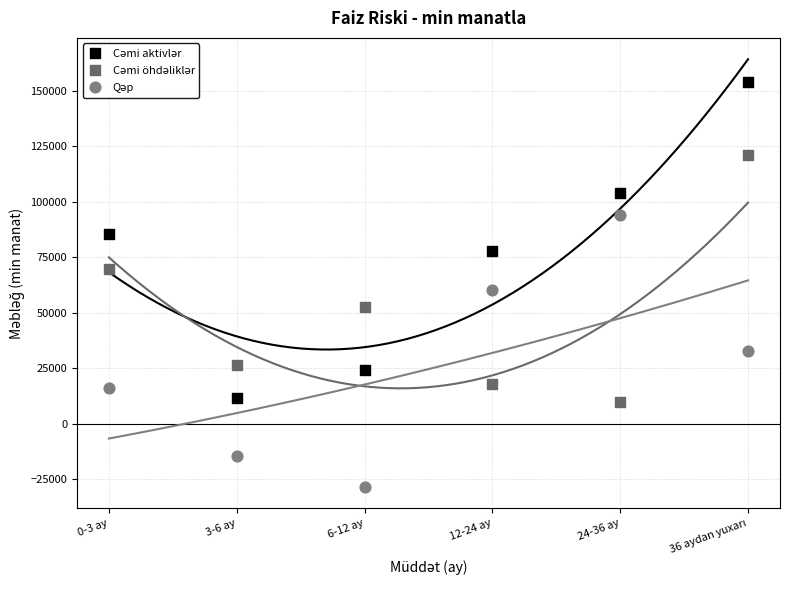

What is the X range (max minus min) for the scatter plot?

5.0